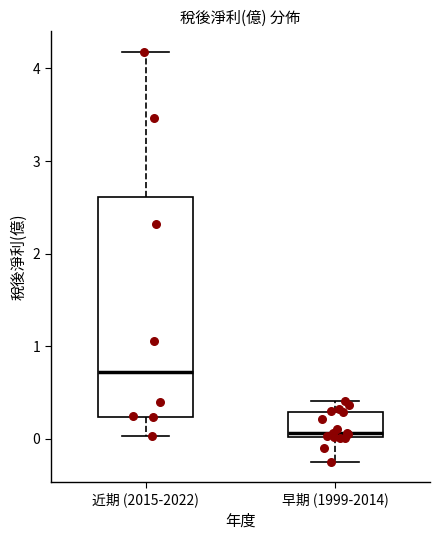

Where does the lower whisker of the box for 近期 (2015-2022) end on the y-axis? The values are not printed on the chart, so give them approximately, as read against the axis.

0.0